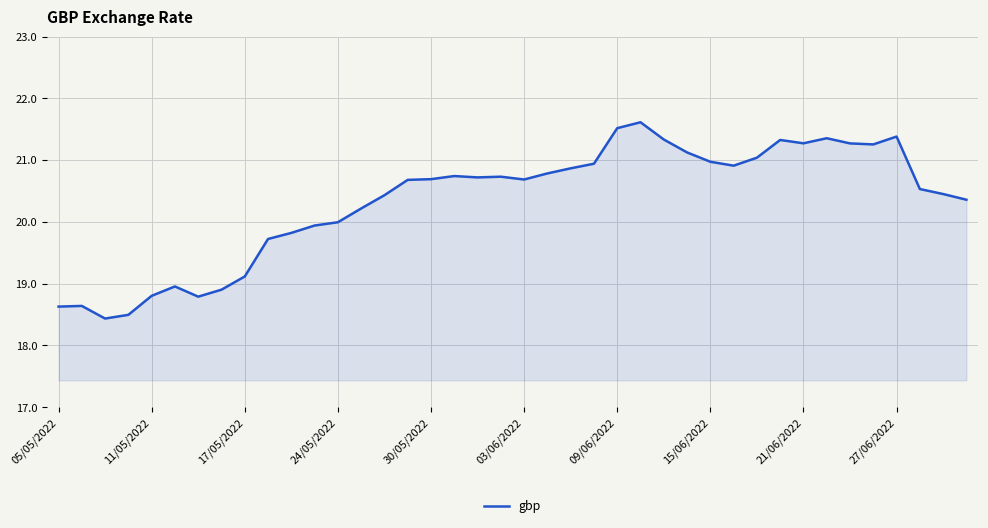

What is the difference between the maximum and minimum values?

3.2